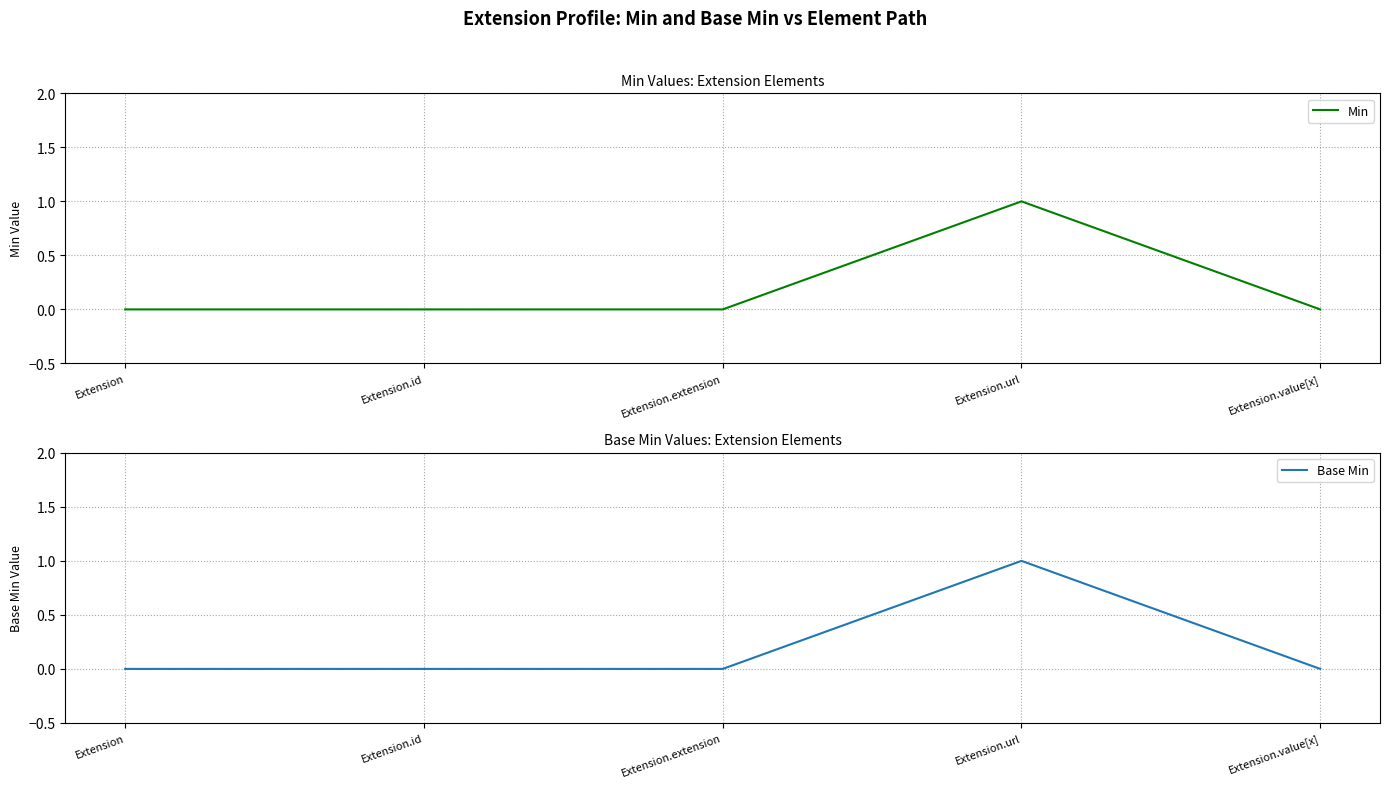

How many values in Min are above zero?

1